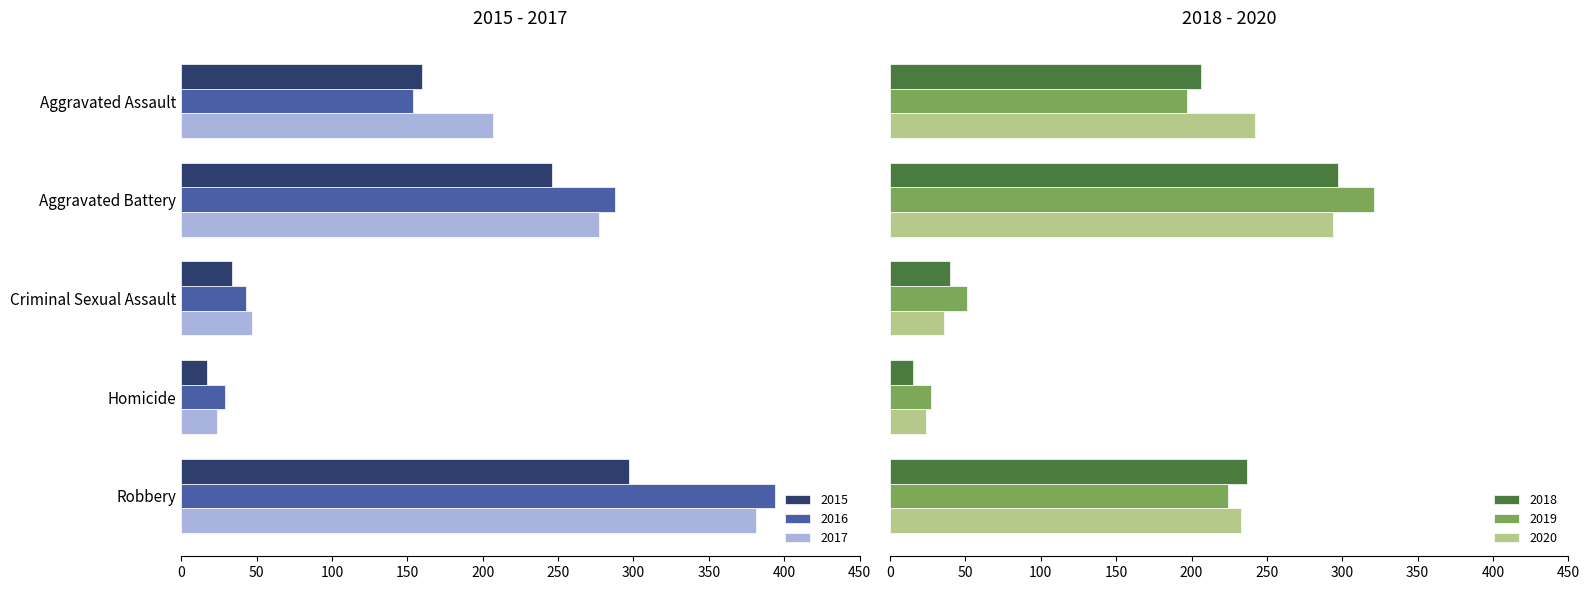

Are the bars horizontal?

Yes